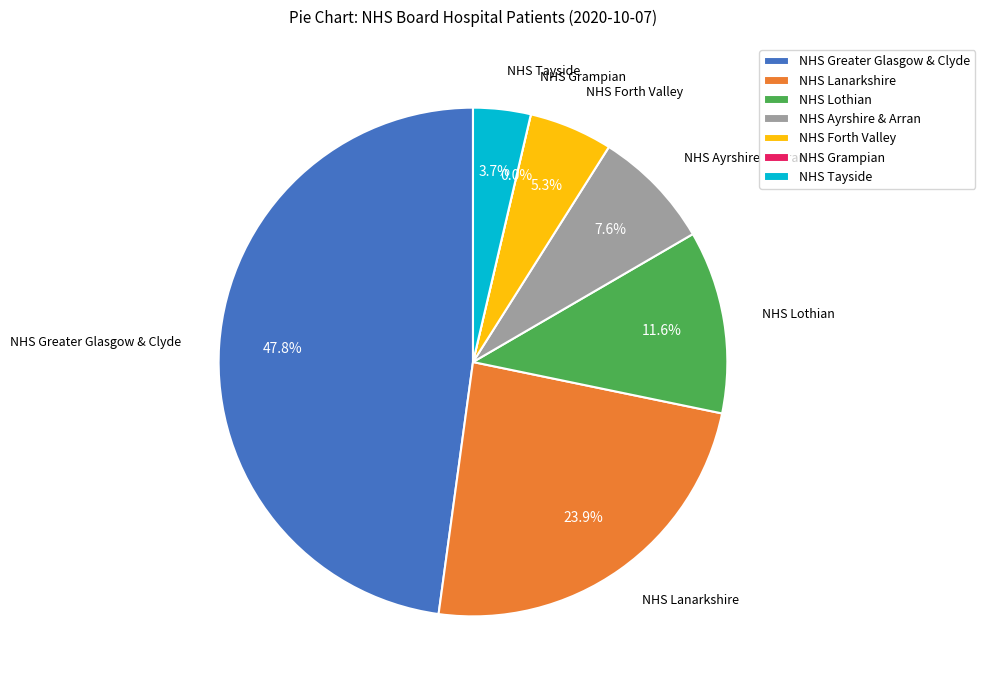

To the nearest percent, what is the difference between the largest and smallest slice percentages?

48%